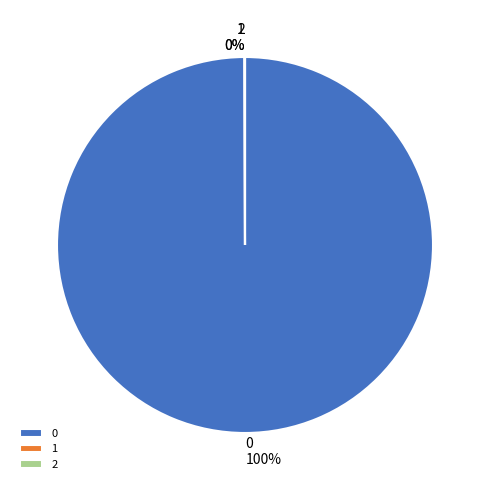

Does any single category account for the majority?

Yes